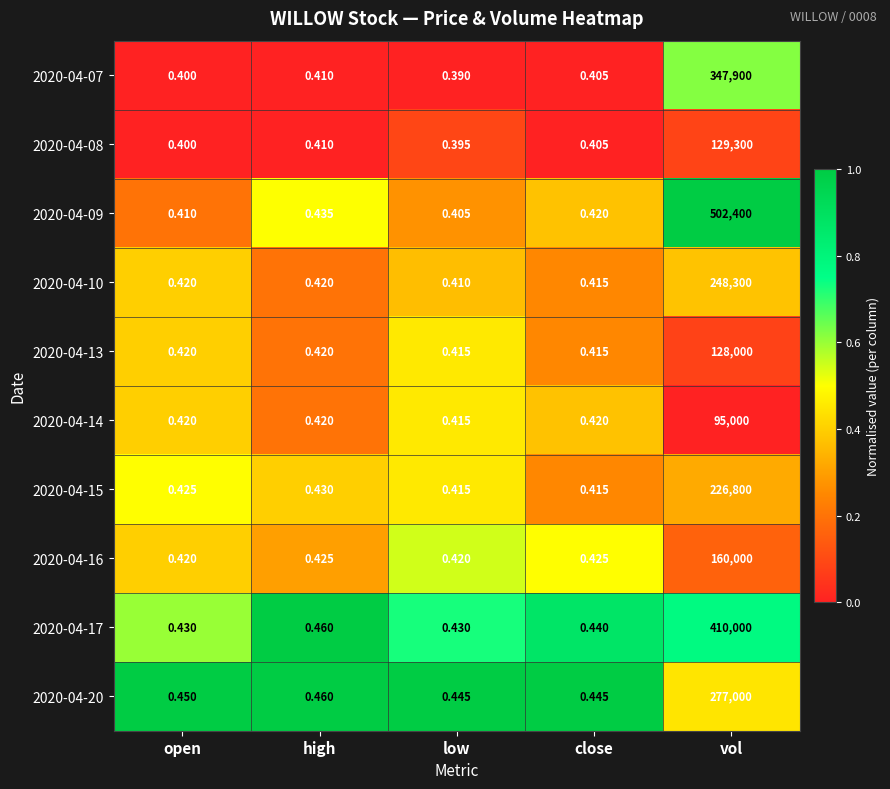

Which series changed the most between low and vol?

2020-04-09